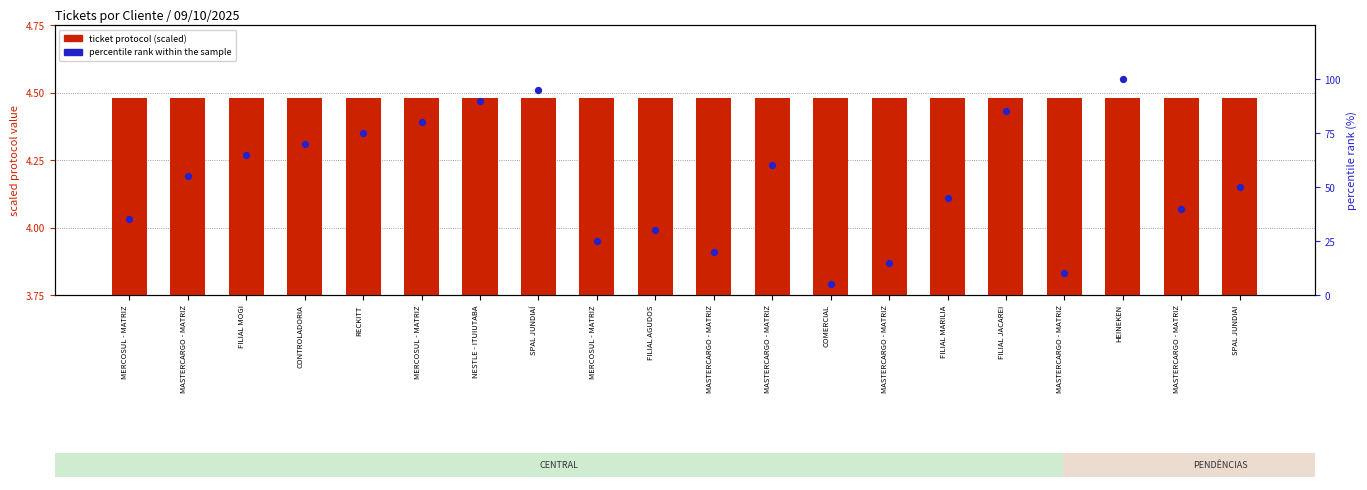

Which series has the largest total across all categories?

percentile rank within the sample